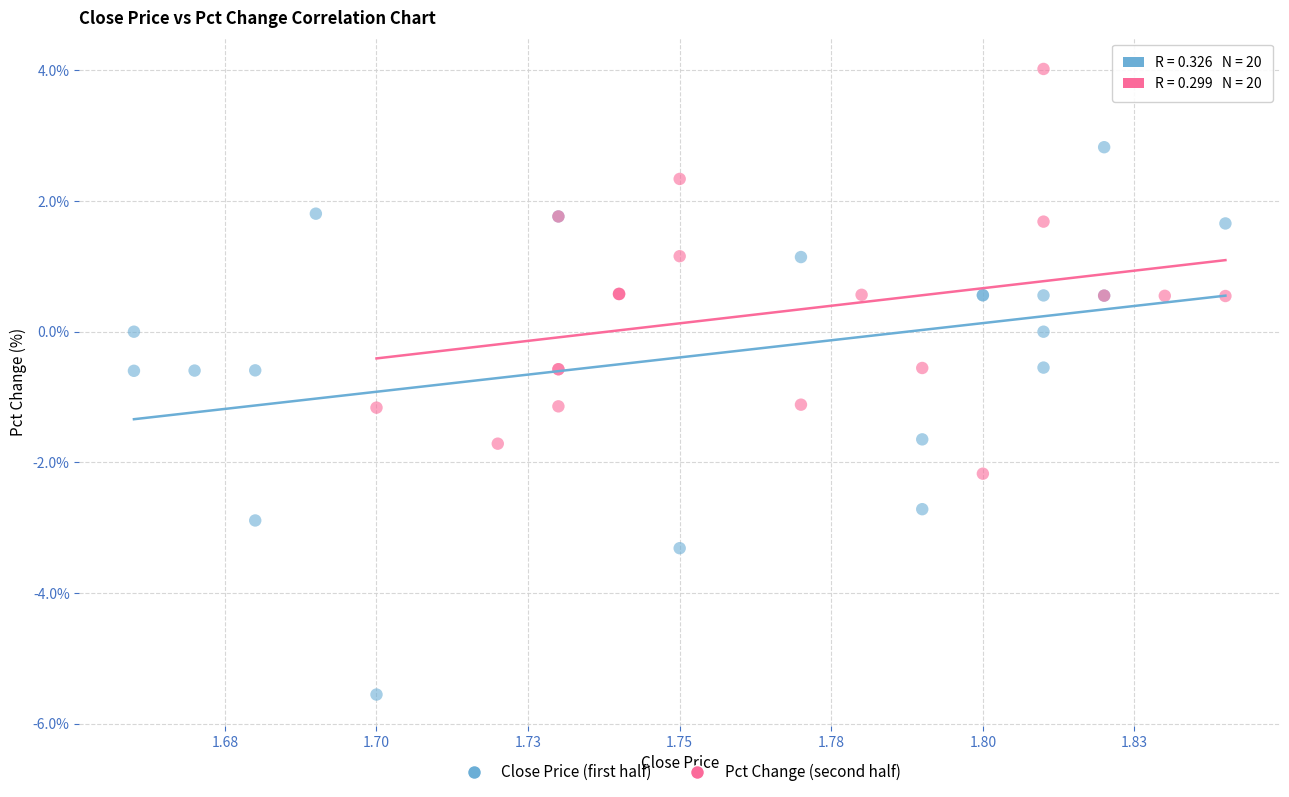

Which series has the largest Y range (max minus min)?

Close Price (first half)